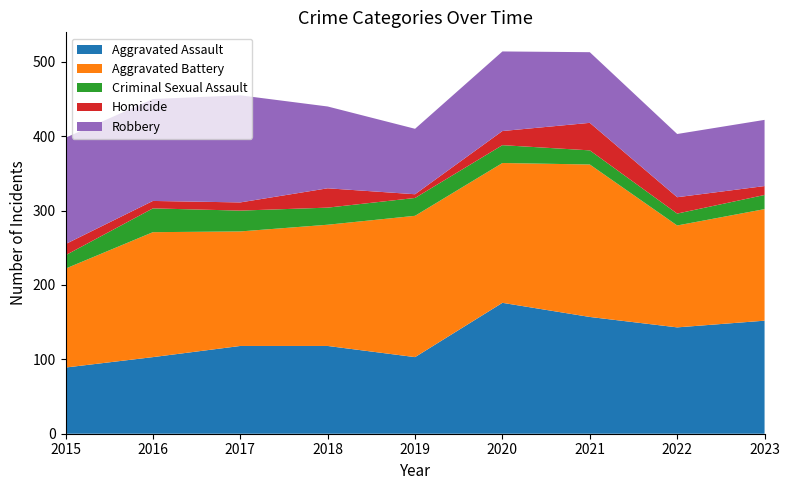

Reading left to right, transcribe all the data shown in this chart.

Aggravated Assault: 2015=89	2016=103	2017=118	2018=118	2019=103	2020=176	2021=157	2022=143	2023=152
Aggravated Battery: 2015=133	2016=168	2017=154	2018=163	2019=190	2020=188	2021=205	2022=137	2023=150
Criminal Sexual Assault: 2015=18	2016=32	2017=28	2018=23	2019=24	2020=24	2021=19	2022=16	2023=19
Homicide: 2015=15	2016=10	2017=11	2018=26	2019=5	2020=19	2021=37	2022=22	2023=12
Robbery: 2015=143	2016=137	2017=144	2018=110	2019=88	2020=107	2021=95	2022=85	2023=89